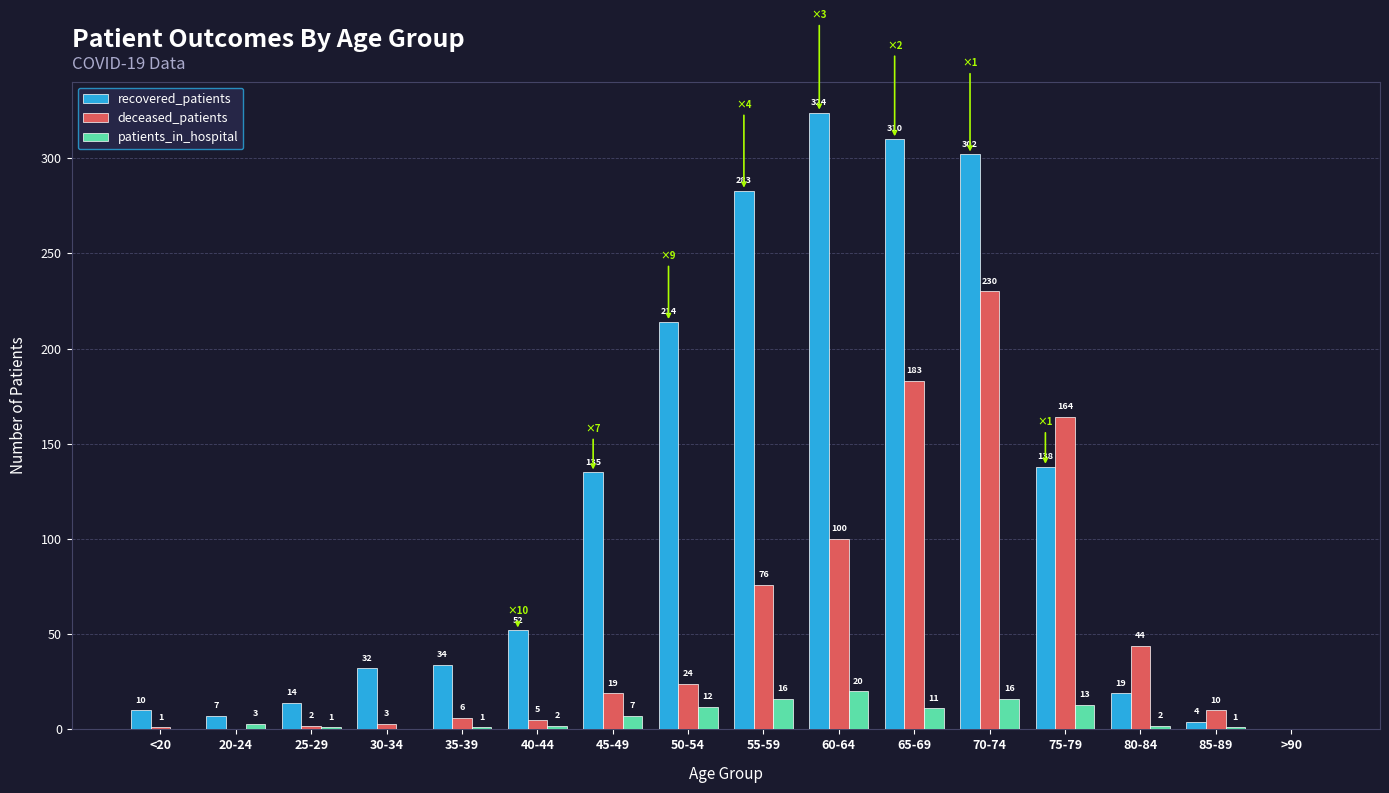

What is the maximum value for patients_in_hospital?

20